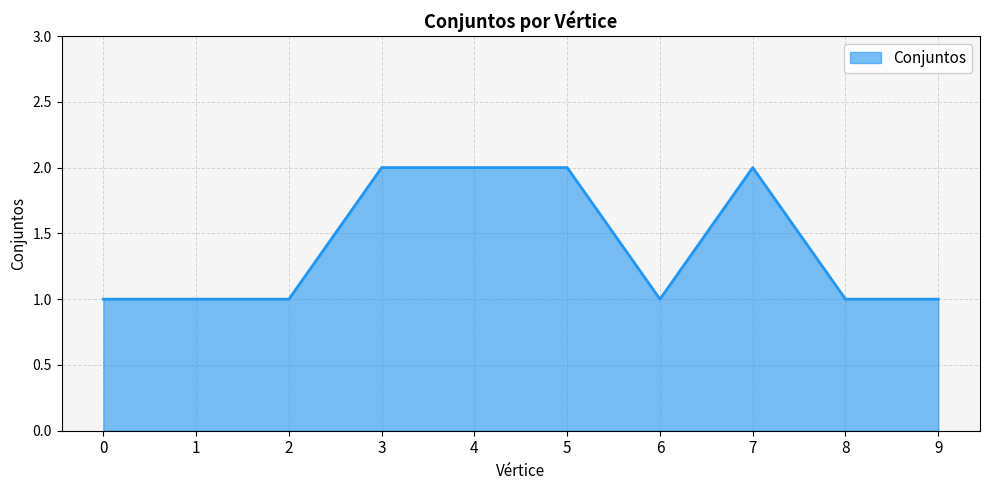

Reading right to left, transcribe all the data shown in this chart.

9=1	8=1	7=2	6=1	5=2	4=2	3=2	2=1	1=1	0=1